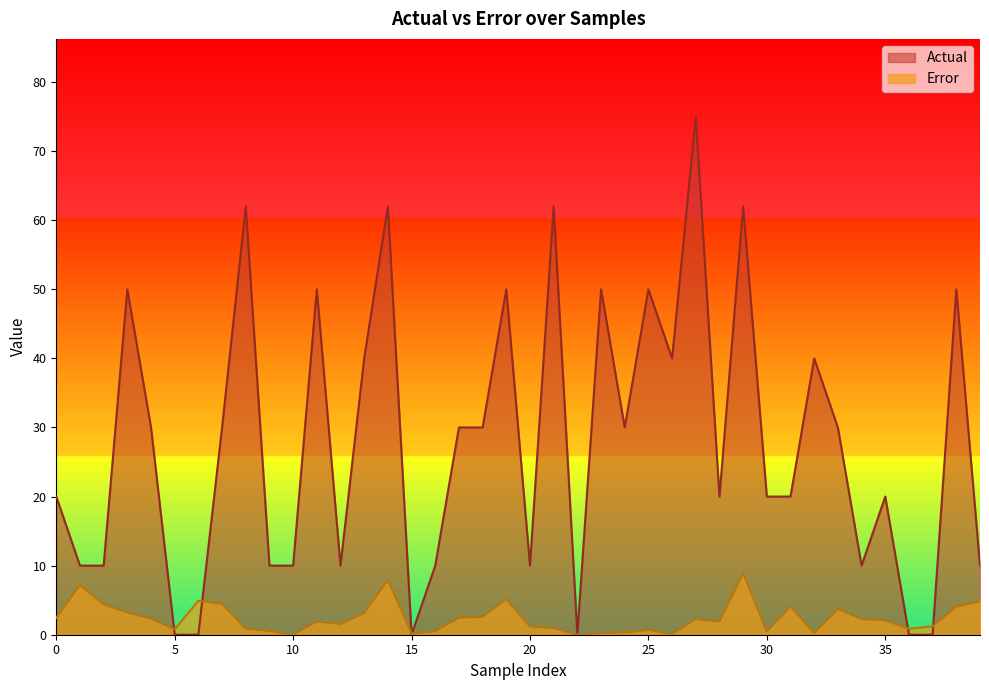

What is the average value of the Actual series?

27.8